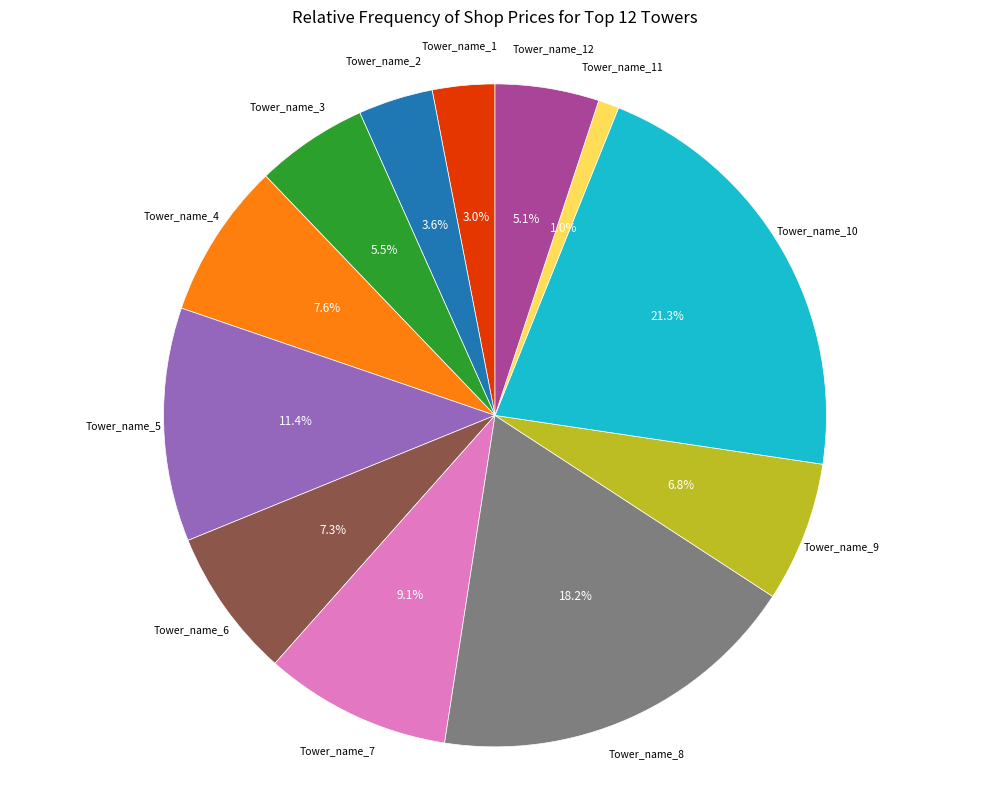

Does any single category account for the majority?

No